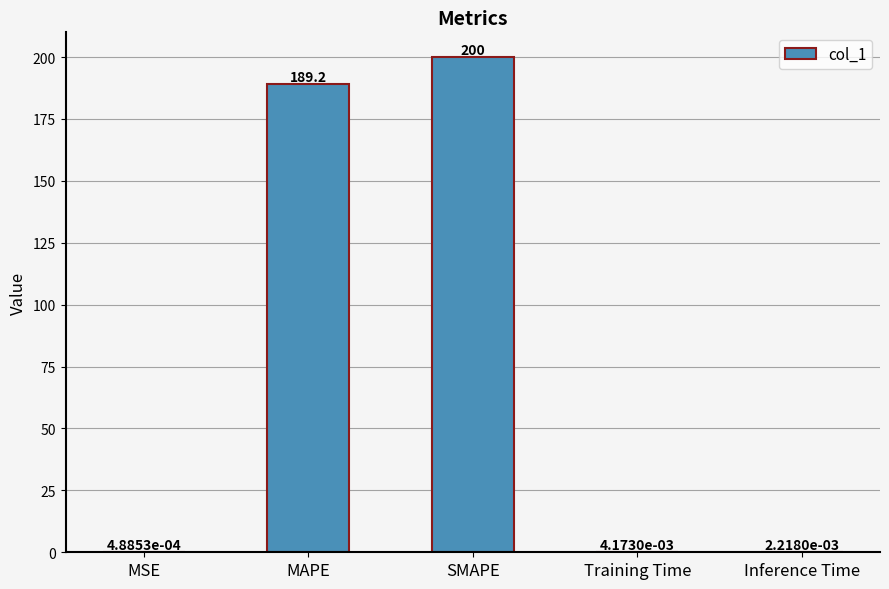

Is it true that the value at SMAPE is 200.0?

True